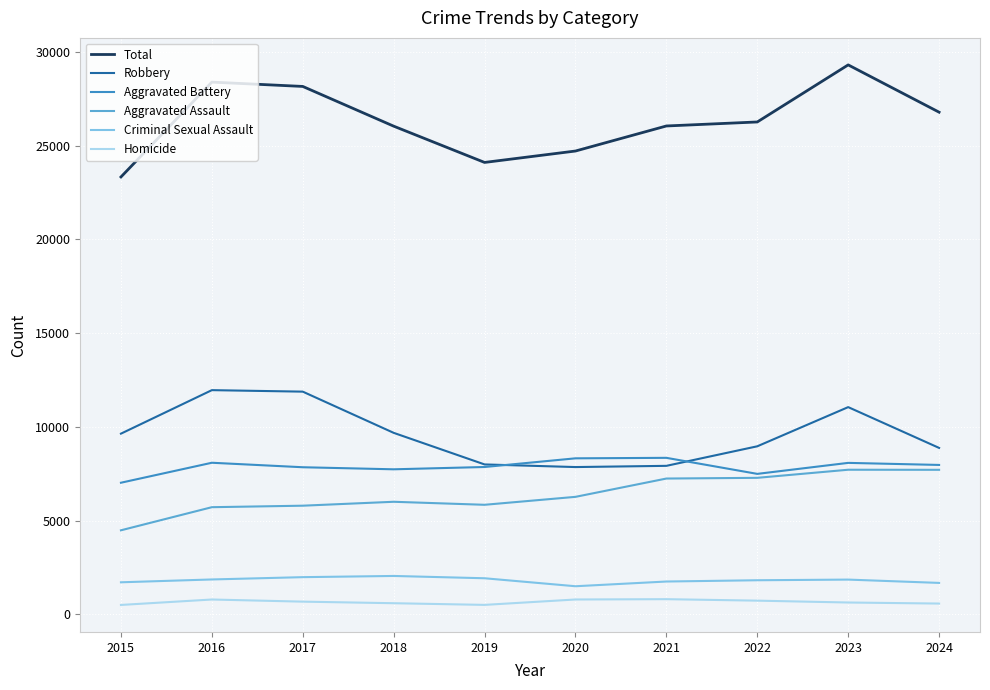

At which category is the sum across all series the highest?

2023